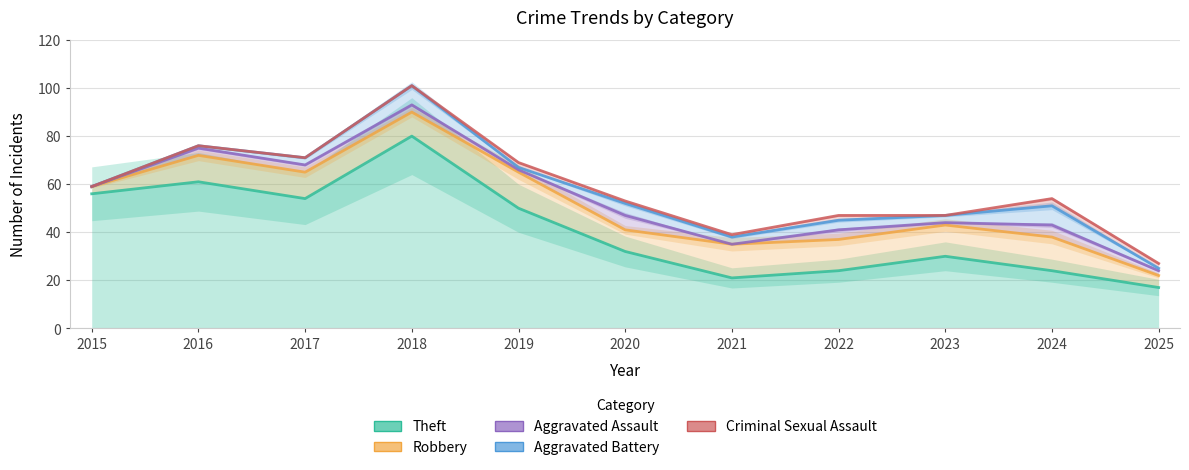

Is it true that Robbery equals 38 at 2025?

False